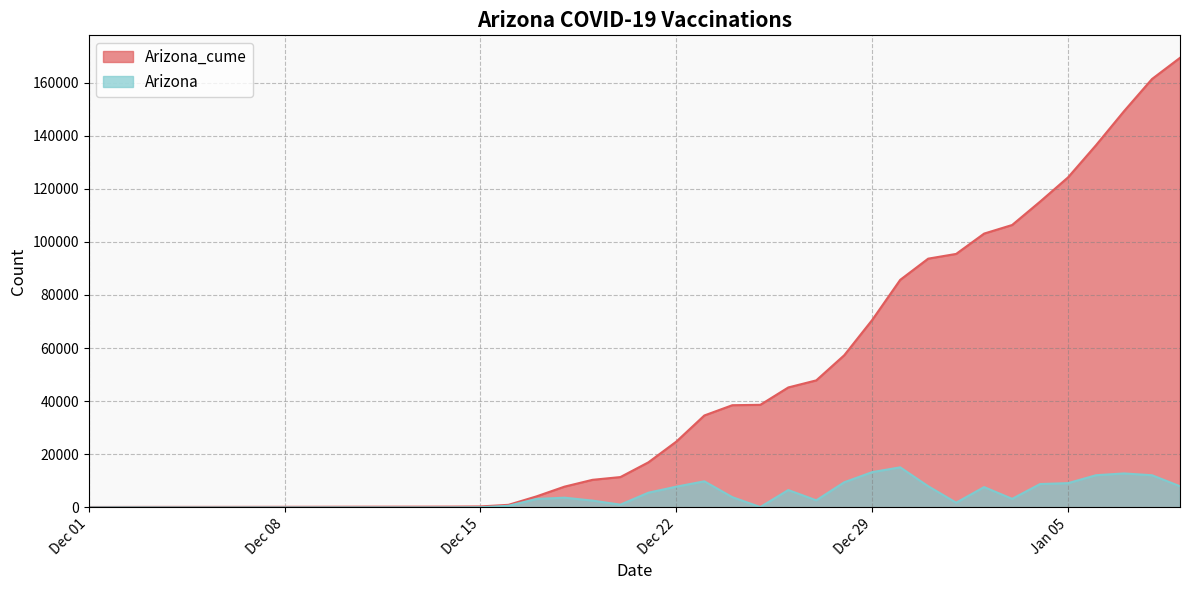

Which series has the largest range (max minus min)?

Arizona_cume